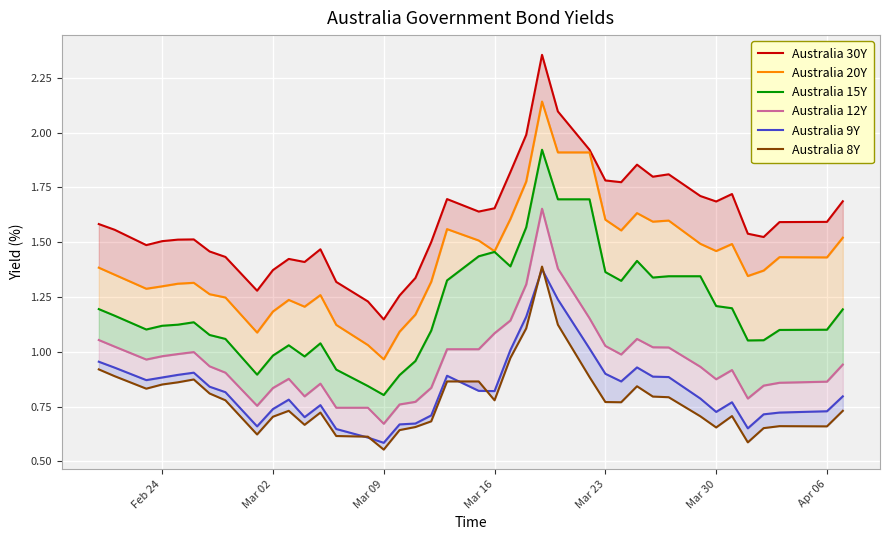

What is the difference between the second highest and second lowest values in the Australia 20Y series?

0.9